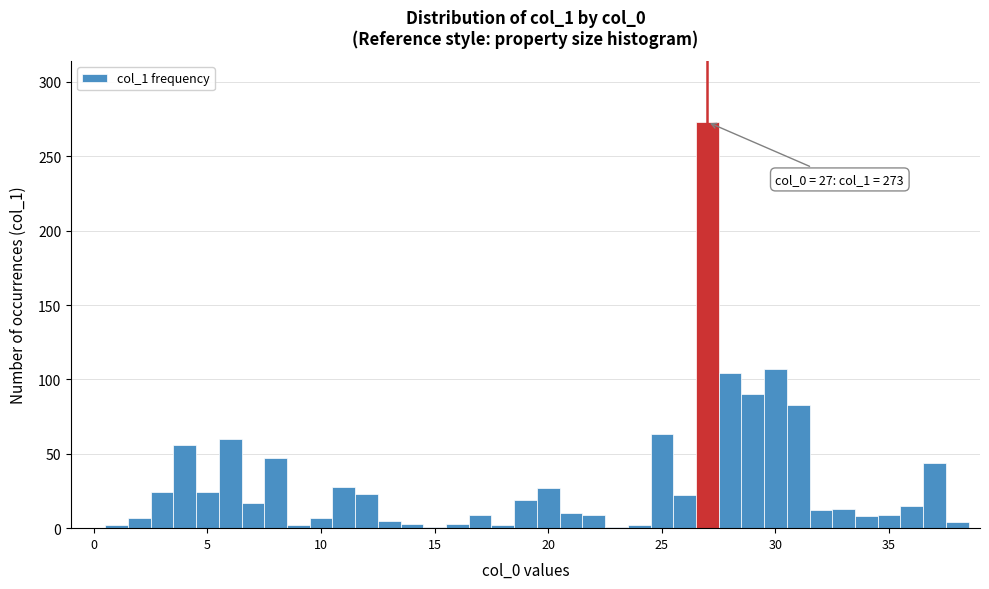

Read against the x-axis, roughly where is the centre of the tallest bar?

27.0